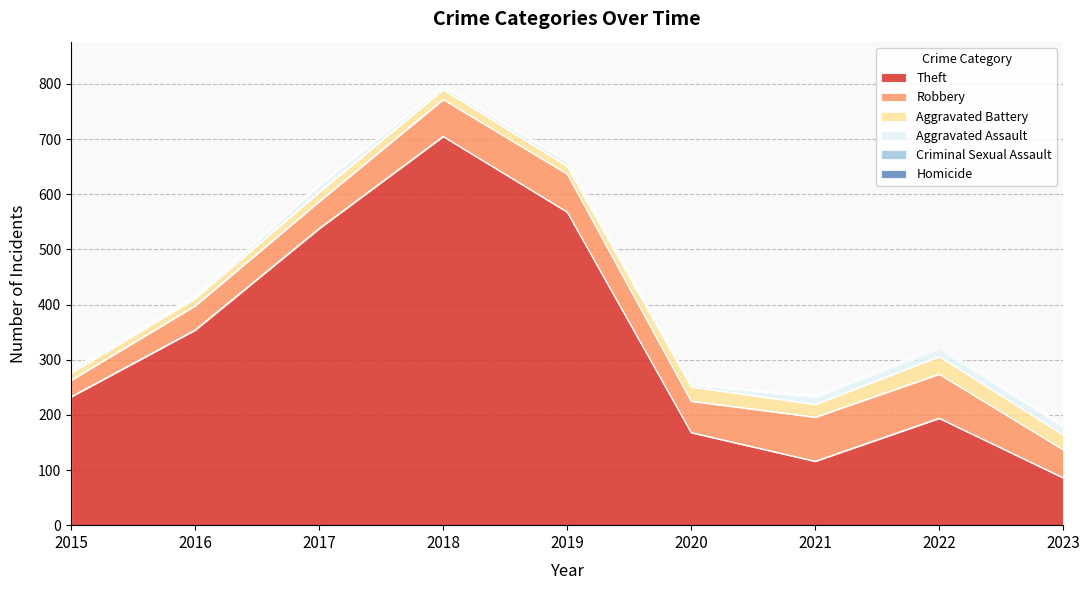

How many data points does each series have?

9